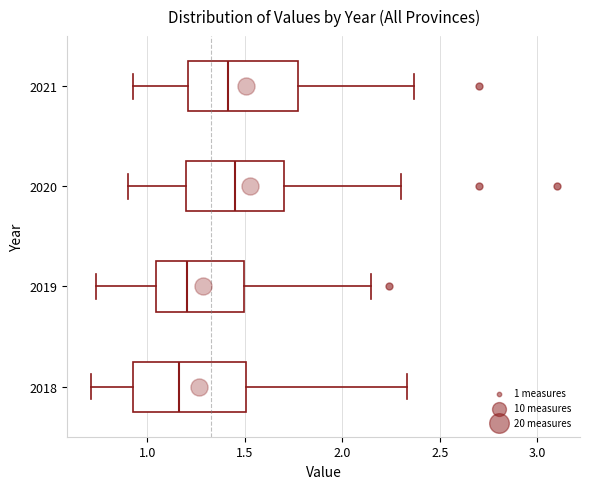

Reading bottom to top, transcribe this box plot: for each box, give where its median line is, the range the box spans, and where its two whiskers end, as read against the x-axis. The values are not printed on the chart, so give them approximately, as read against the axis.

2018: median 1.15, box 0.95 to 1.50, whiskers 0.70 to 2.35
2019: median 1.20, box 1.05 to 1.50, whiskers 0.75 to 2.15
2020: median 1.45, box 1.20 to 1.70, whiskers 0.90 to 2.30
2021: median 1.40, box 1.20 to 1.80, whiskers 0.95 to 2.35